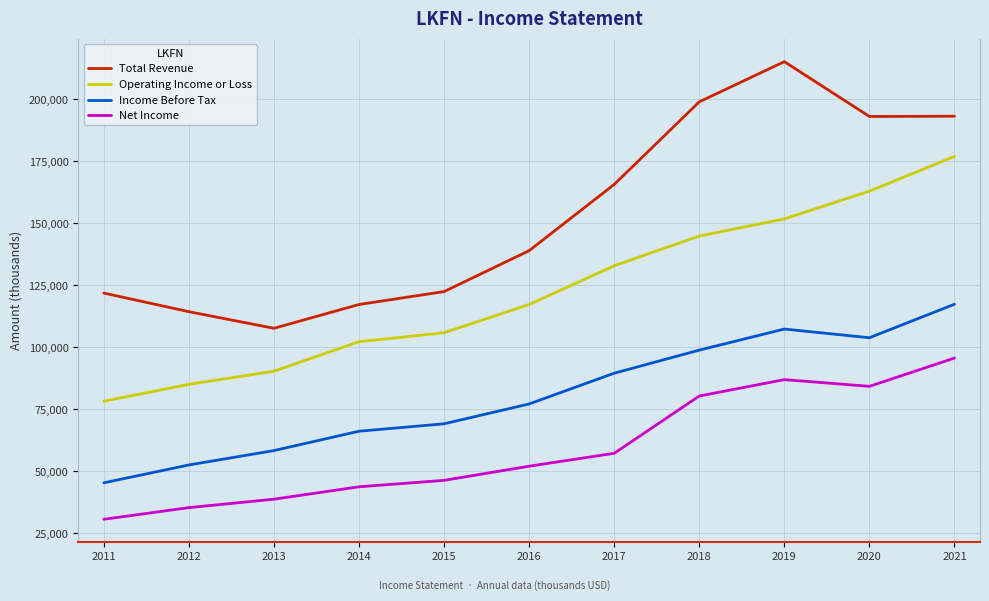

Which series changed the most between 2018 and 2019?

Total Revenue